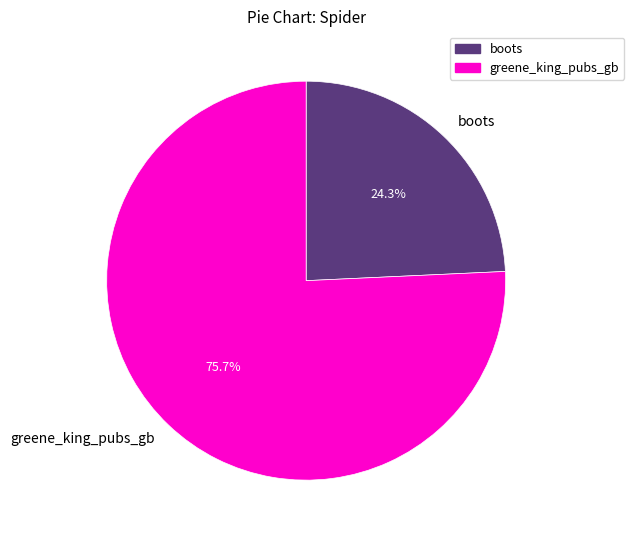

Combined, what portion of the pie is boots and greene_king_pubs_gb?

100.0%